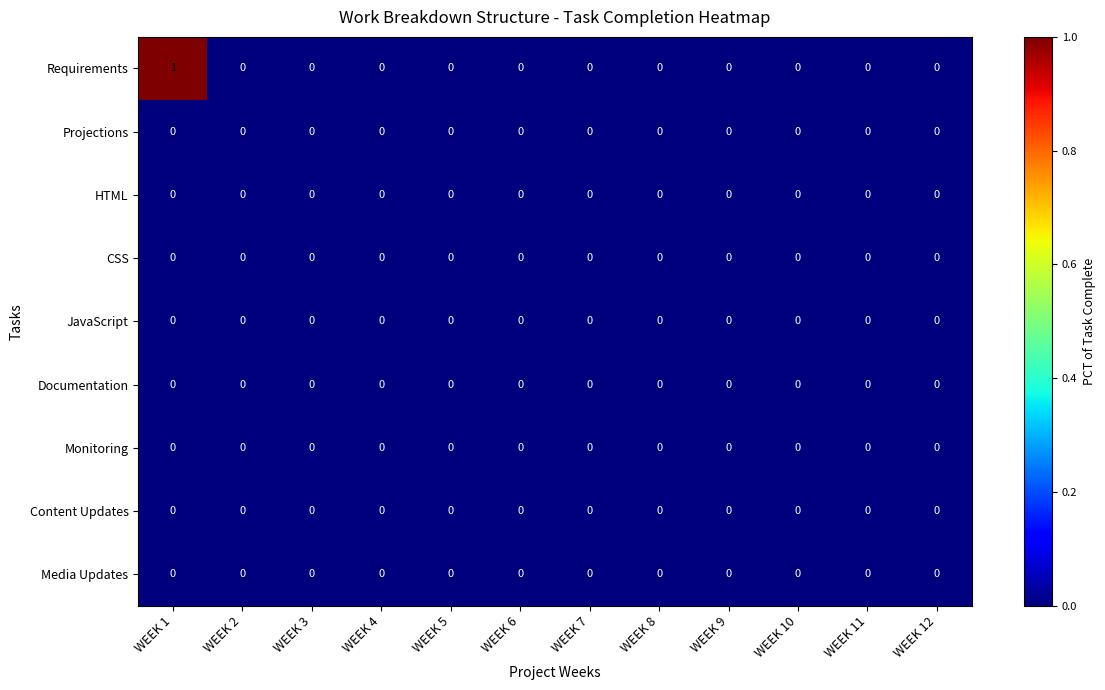

The Media Updates series shows 0 at WEEK 8. True or false?

True